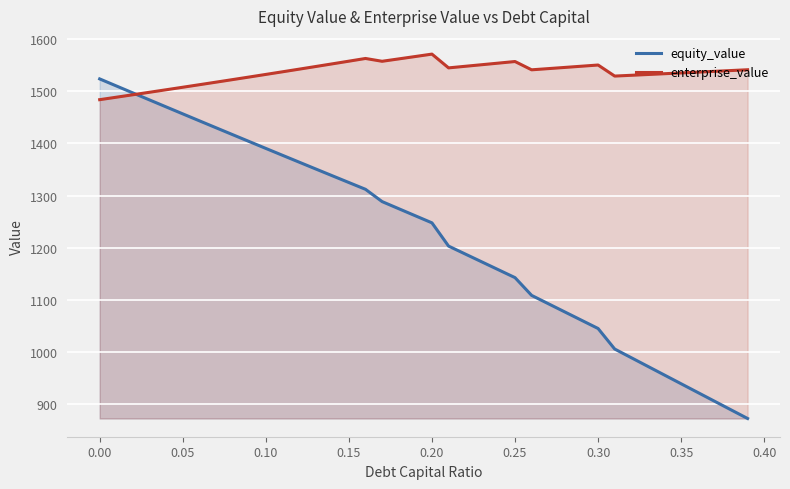

What is the smallest value displayed?

872.7